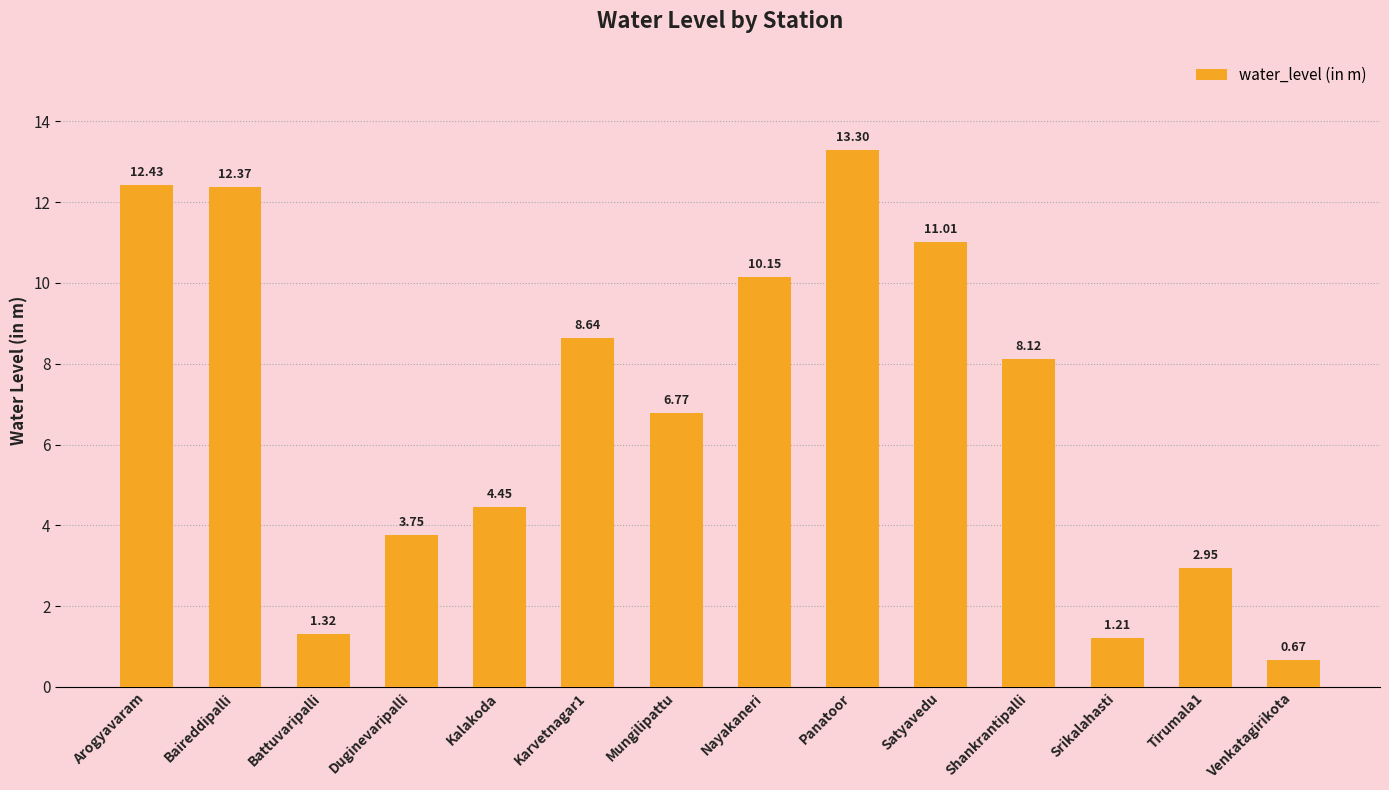

List the labels in order of value, largest first.

Panatoor, Arogyavaram, Baireddipalli, Satyavedu, Nayakaneri, Karvetnagar1, Shankrantipalli, Mungilipattu, Kalakoda, Duginevaripalli, Tirumala1, Battuvaripalli, Srikalahasti, Venkatagirikota